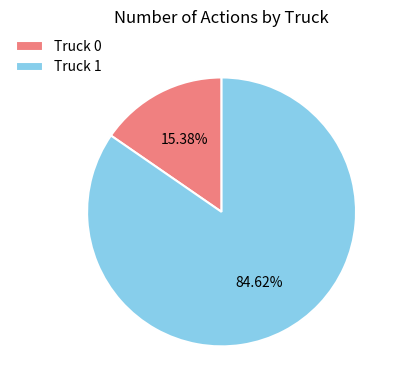

Does Truck 0 represent more than half of the total?

No